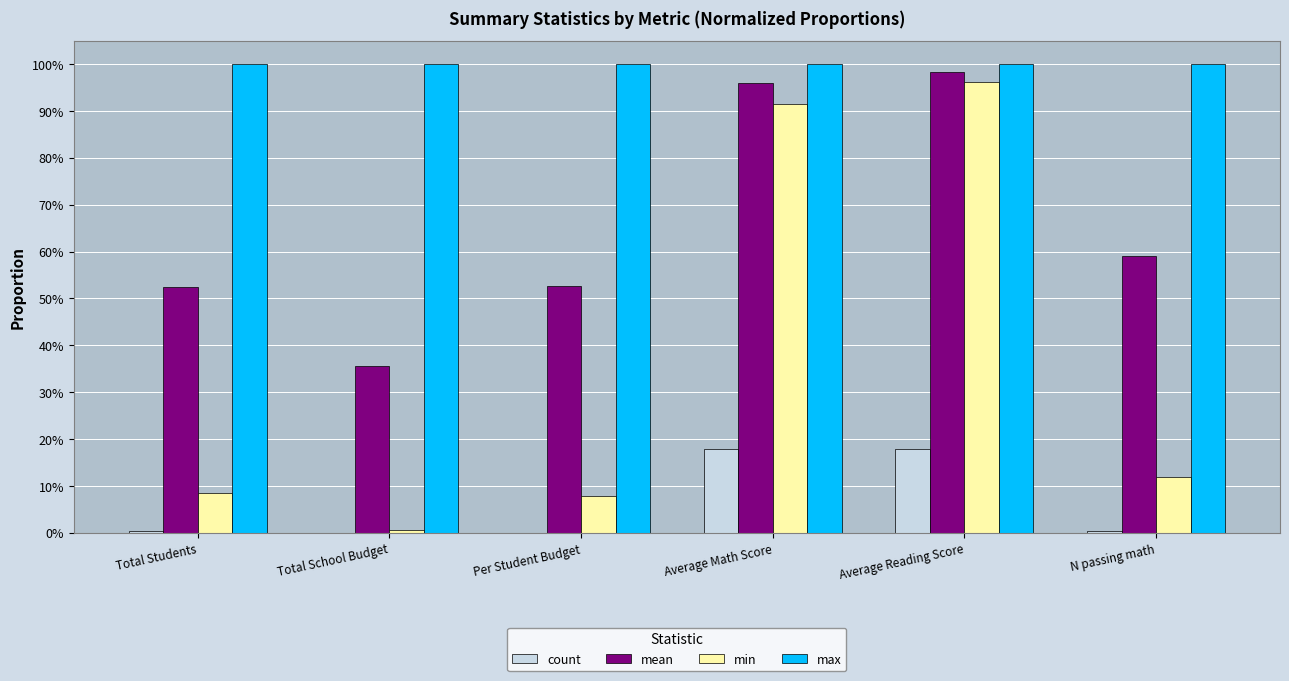

At how many categories does at least one series exceed 0?

6